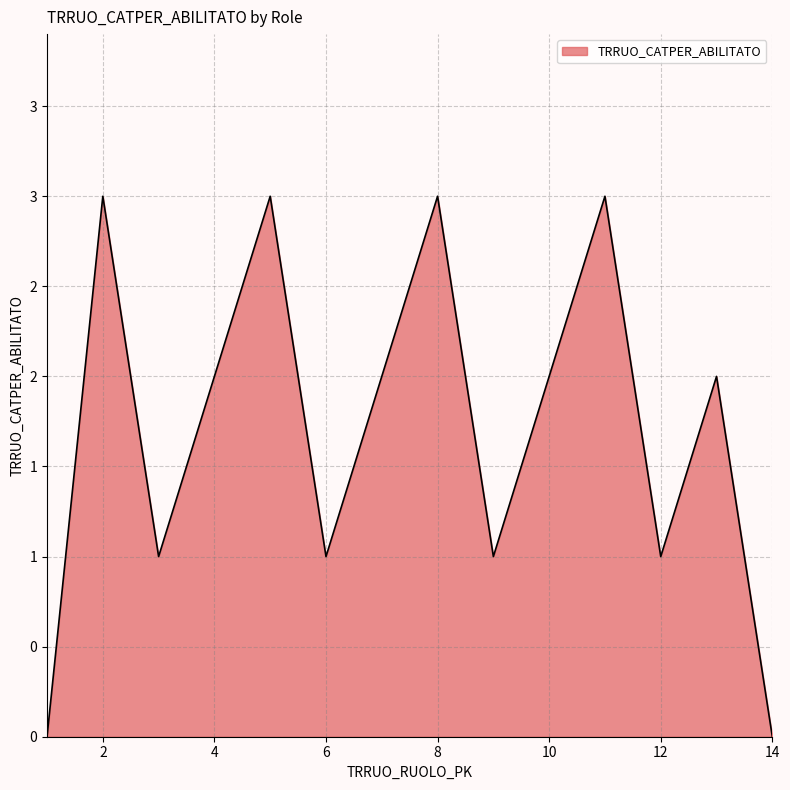

Does the chart have visible grid lines?

Yes